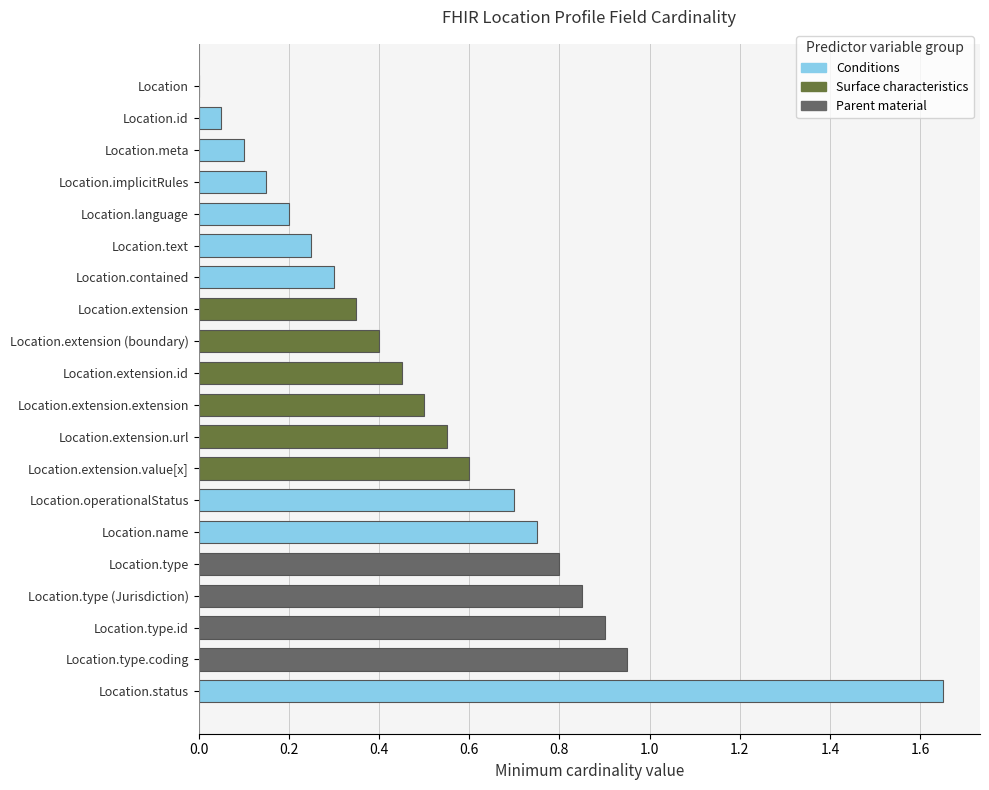

What is the sum of all values?

10.5